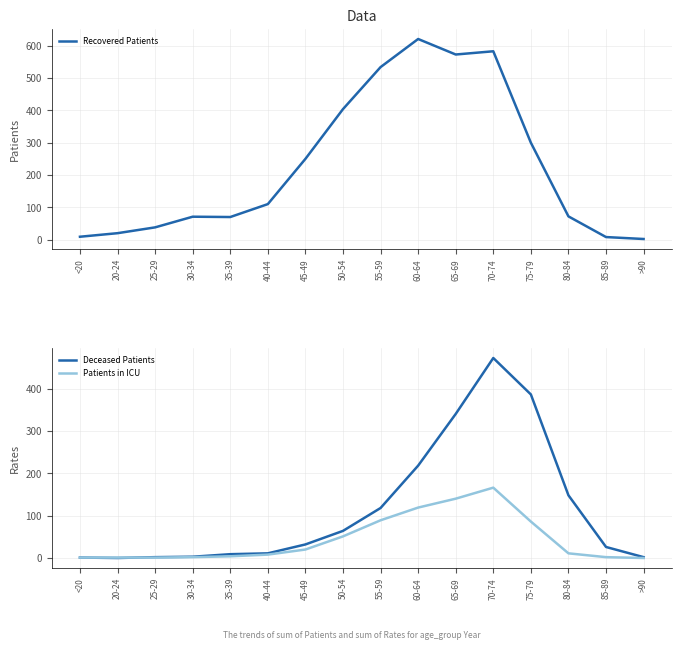

Where is Recovered Patients nearest to the value 311?

75-79